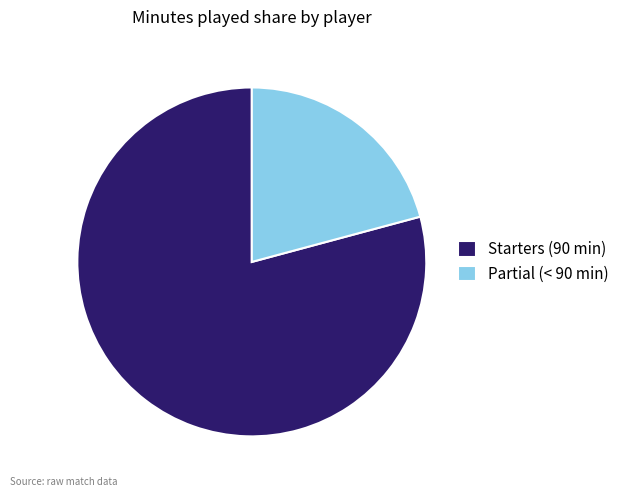

Do Starters (90 min) and Partial (< 90 min) together represent more than half of the pie?

Yes